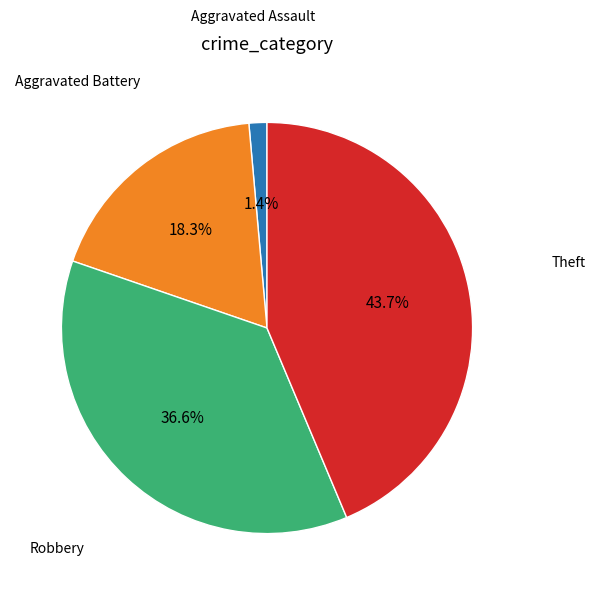

Does any single category account for the majority?

No